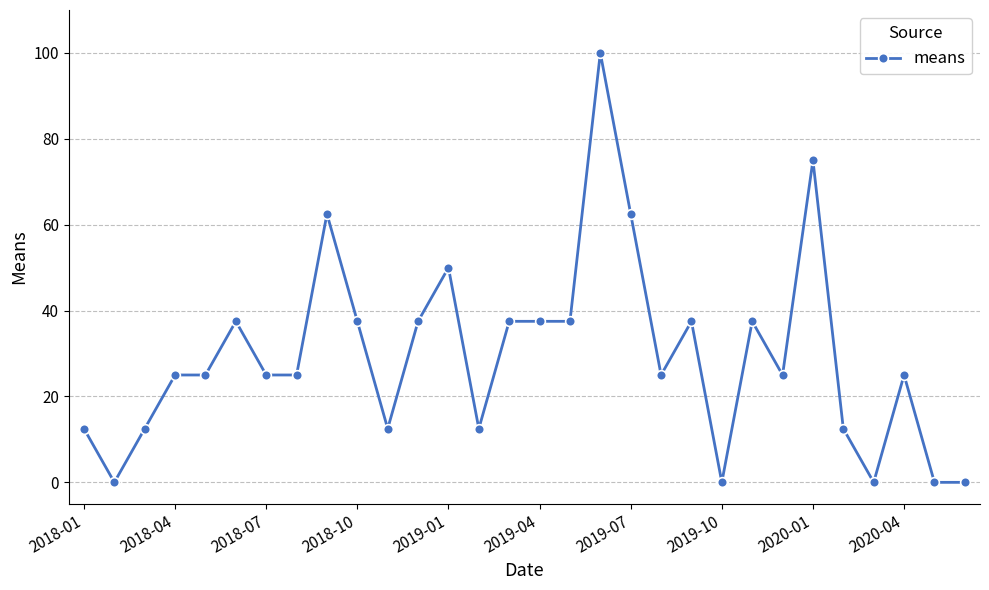

What is the value of the 15th point from the left?

37.5